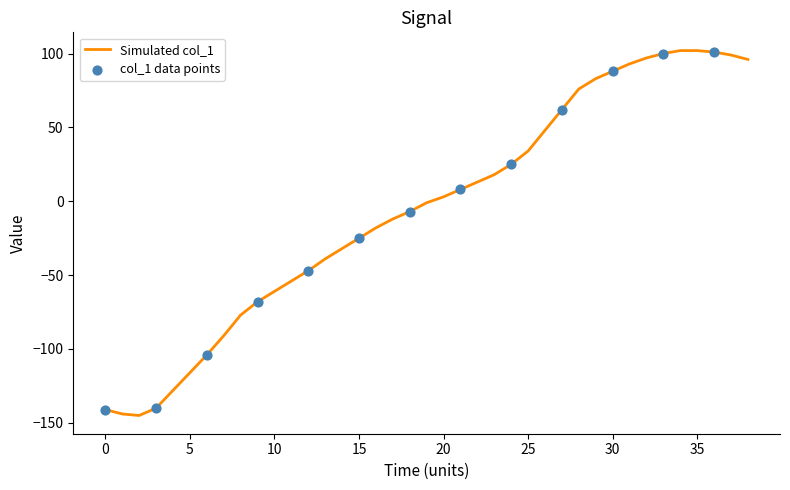

What is the minimum value shown in the chart?

-145